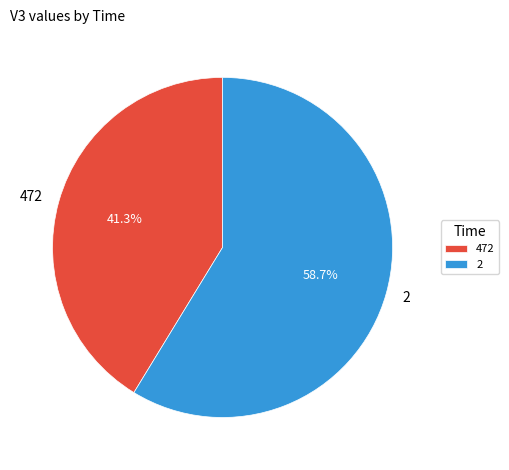

To the nearest percent, what is the difference between the largest and smallest slice percentages?

17%